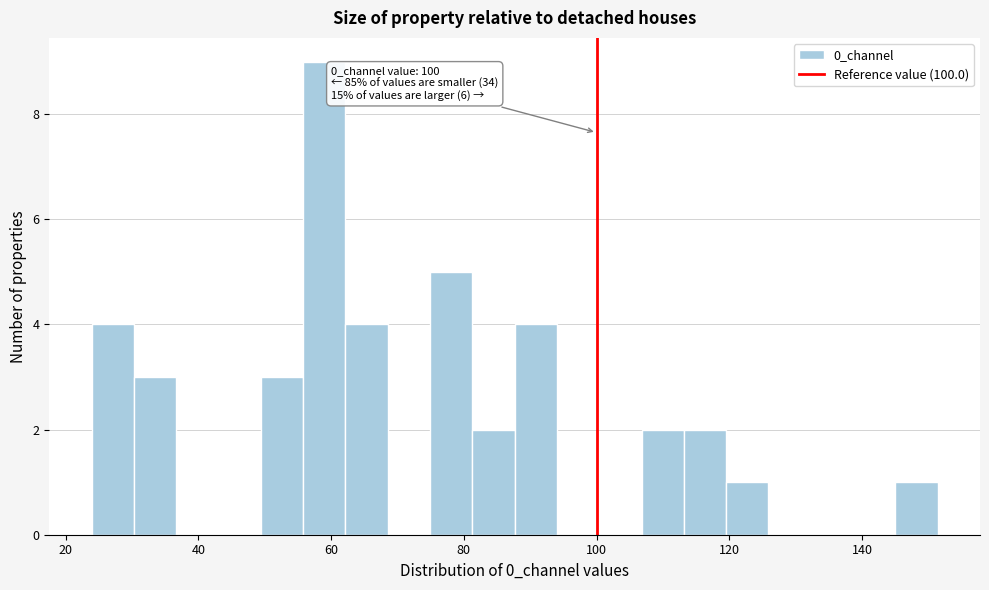

Read against the x-axis, roughly where is the centre of the tallest bar?

58